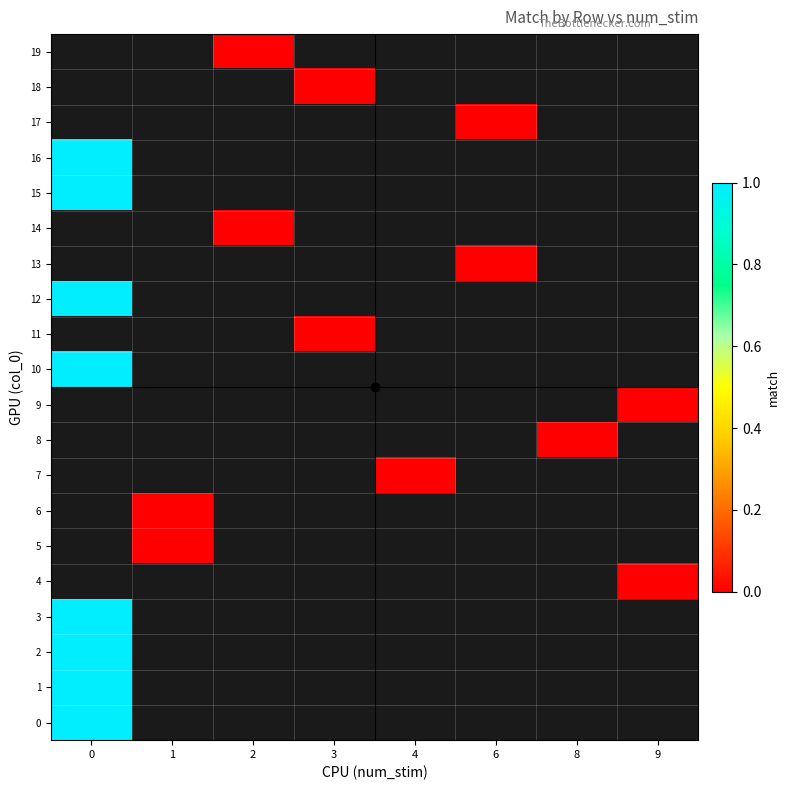

What is the greatest value displayed?

1.0